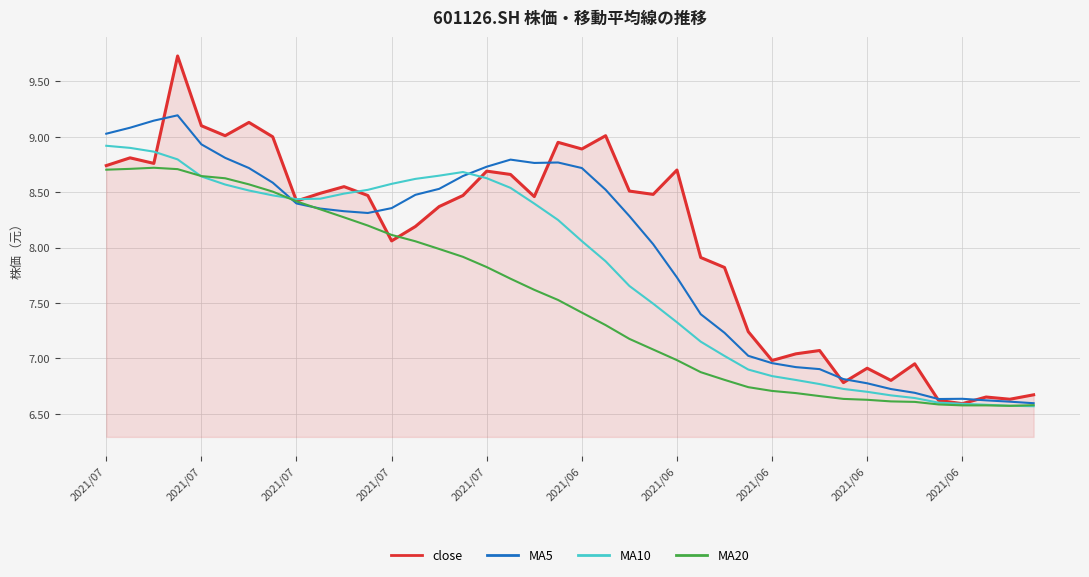

What is the greatest value displayed?

9.7